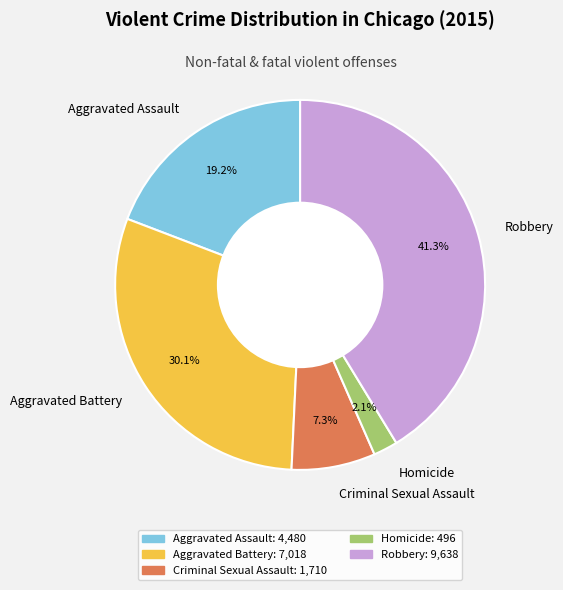

Is there any slice that represents more than half of the pie?

No